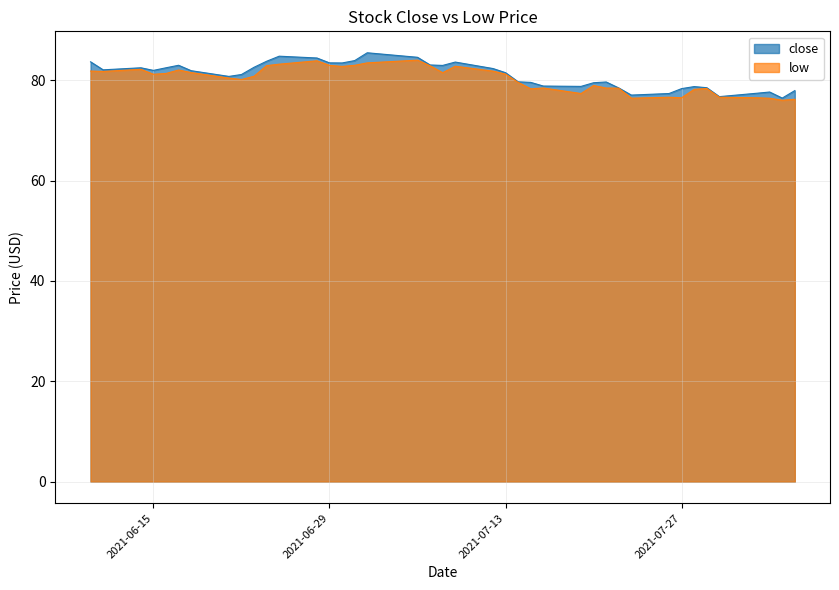

What is the sum of all low values?

3206.8